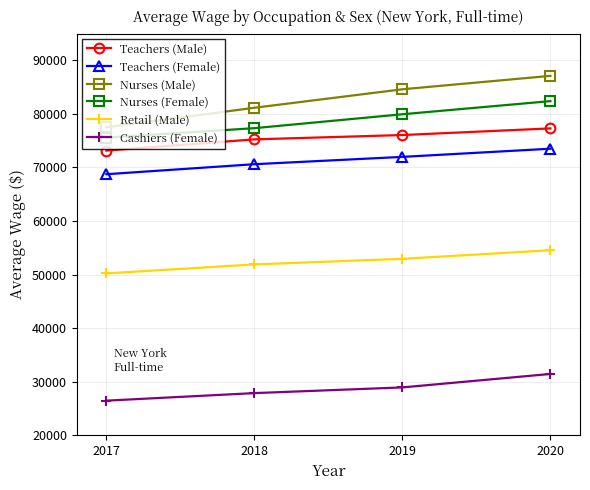

Which series has the largest range (max minus min)?

Nurses (Male)